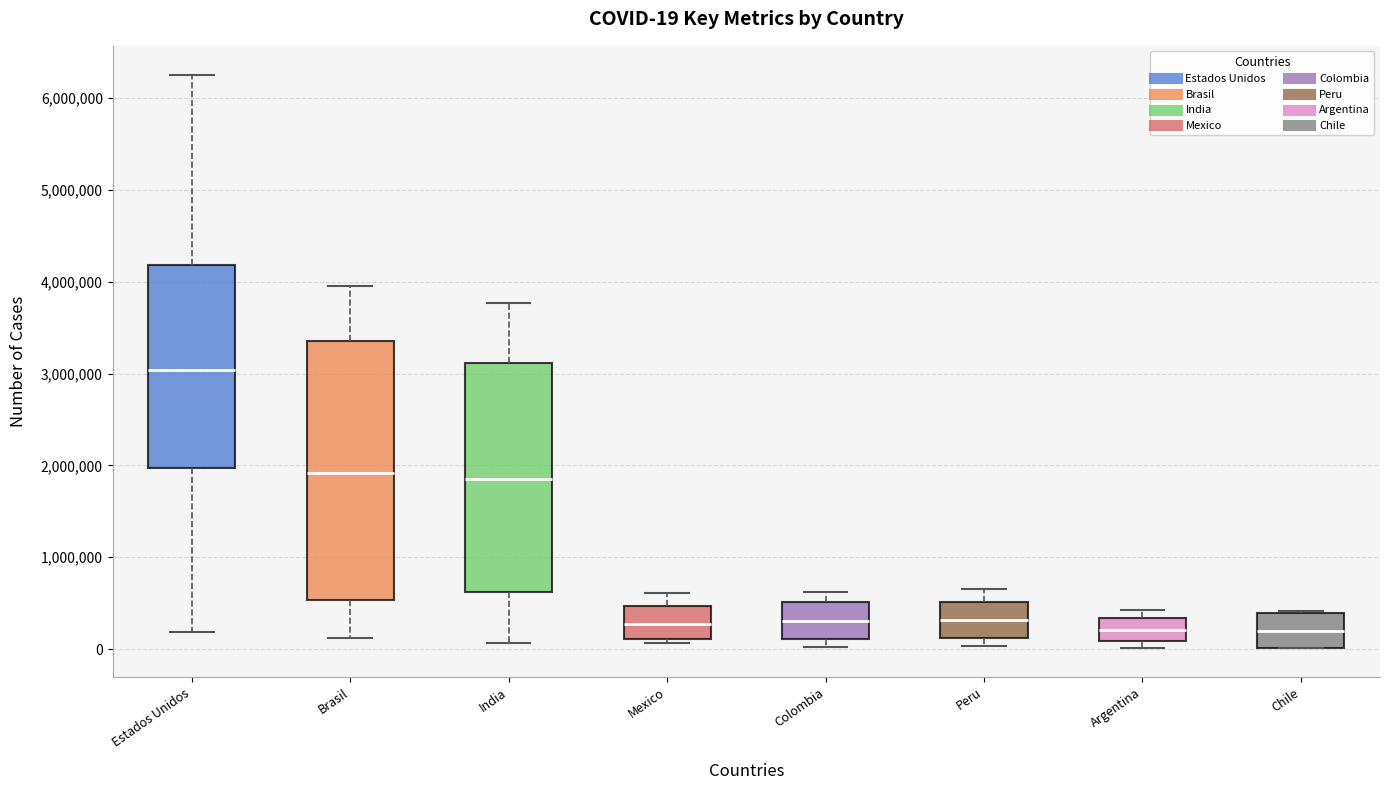

Which box has the highest median line?

Estados Unidos